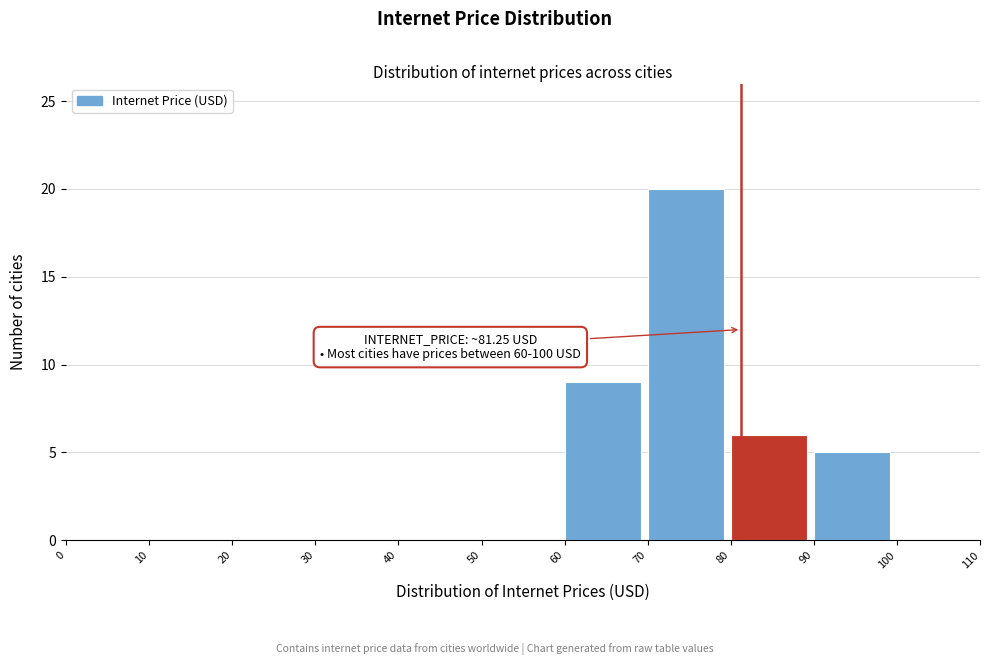

Which range on the x-axis has the tallest bar?

70 to 80